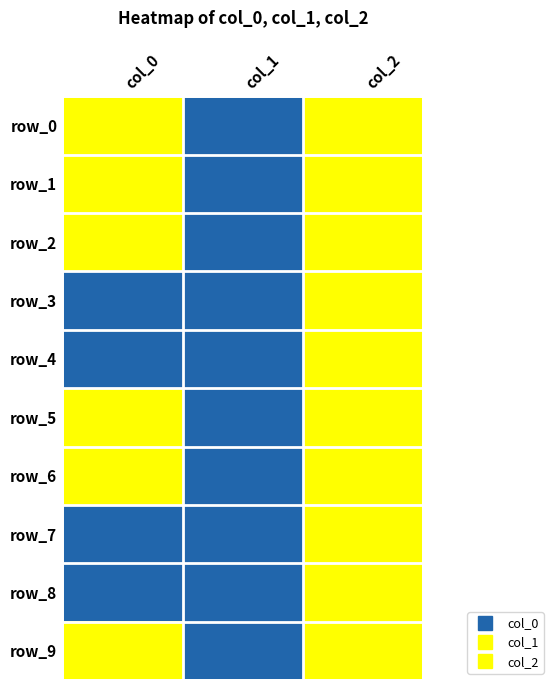

At col_0, list the series in order from largest to smallest.

row_0, row_1, row_2, row_5, row_6, row_9, row_3, row_4, row_7, row_8